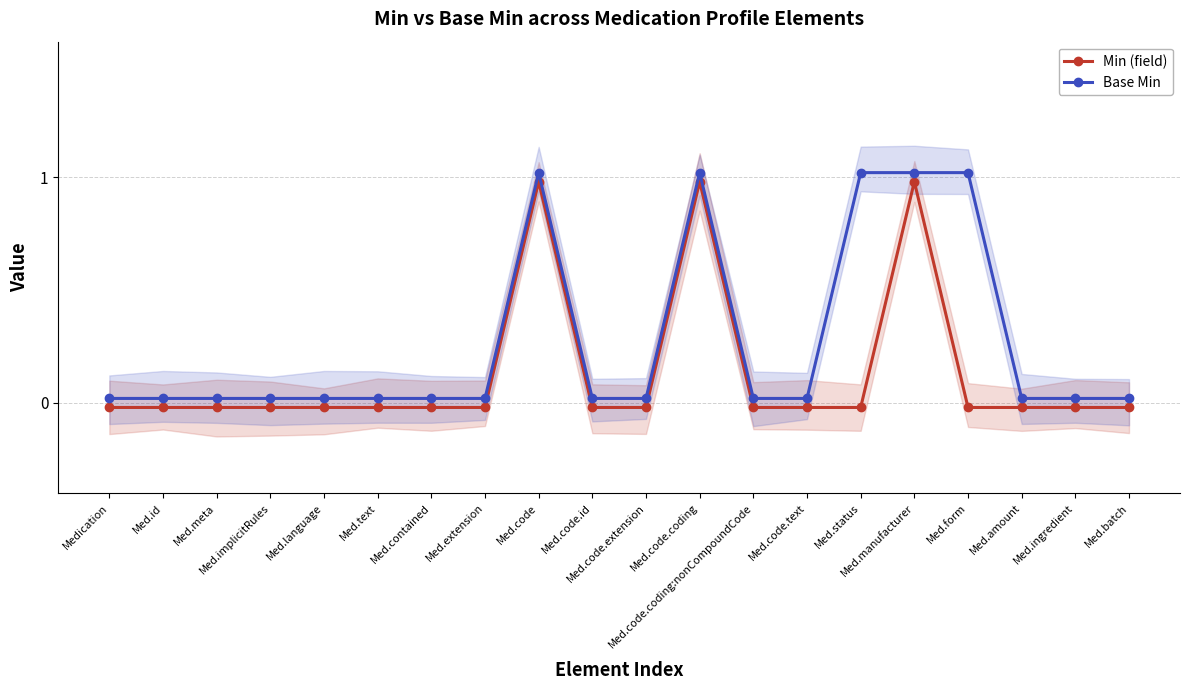

List the series in order of their peak value, lowest first.

Min (field), Base Min